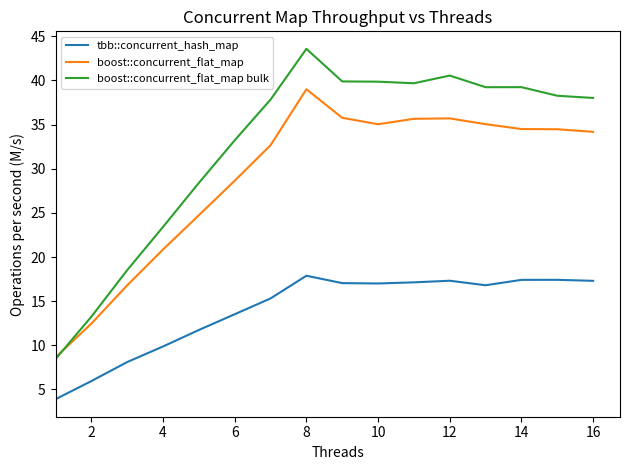

Which series has the largest total across all categories?

boost::concurrent_flat_map bulk